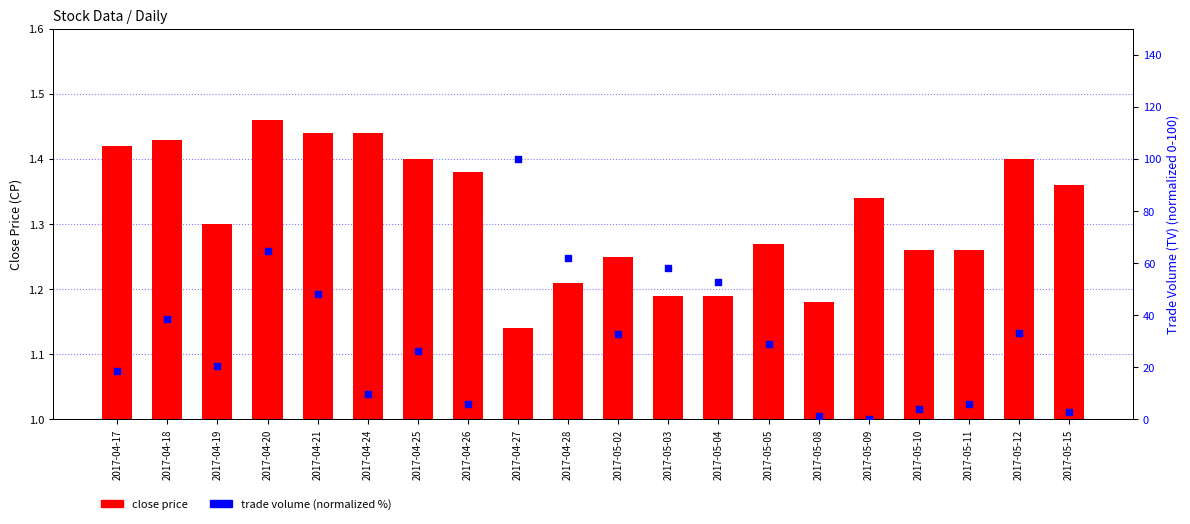

What is the total value across all series at 2017-04-25?

27.7